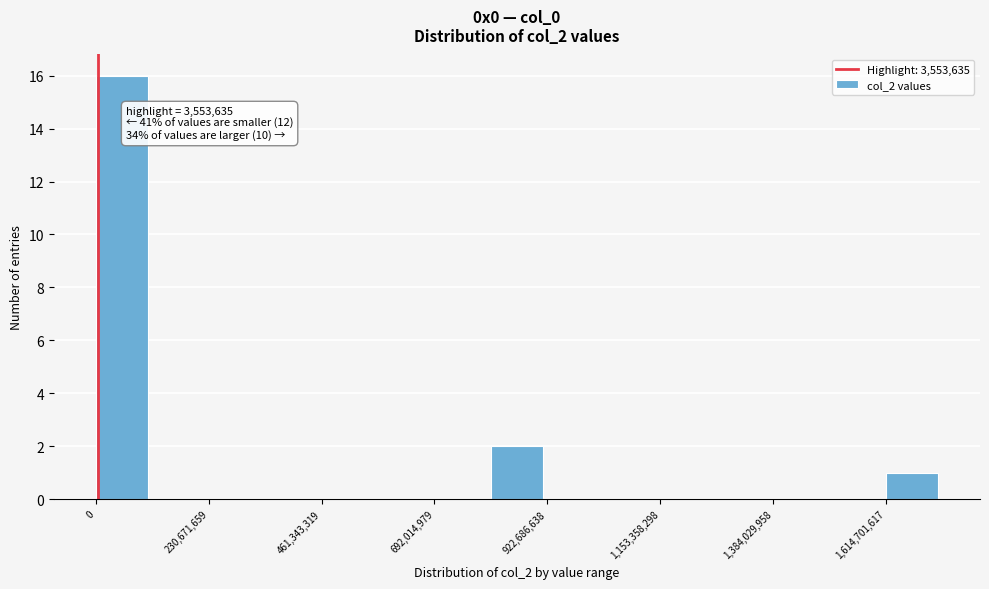

Around what value on the x-axis is the tallest bar? Give the approximate position of its centre, as read against the axis.

50000000